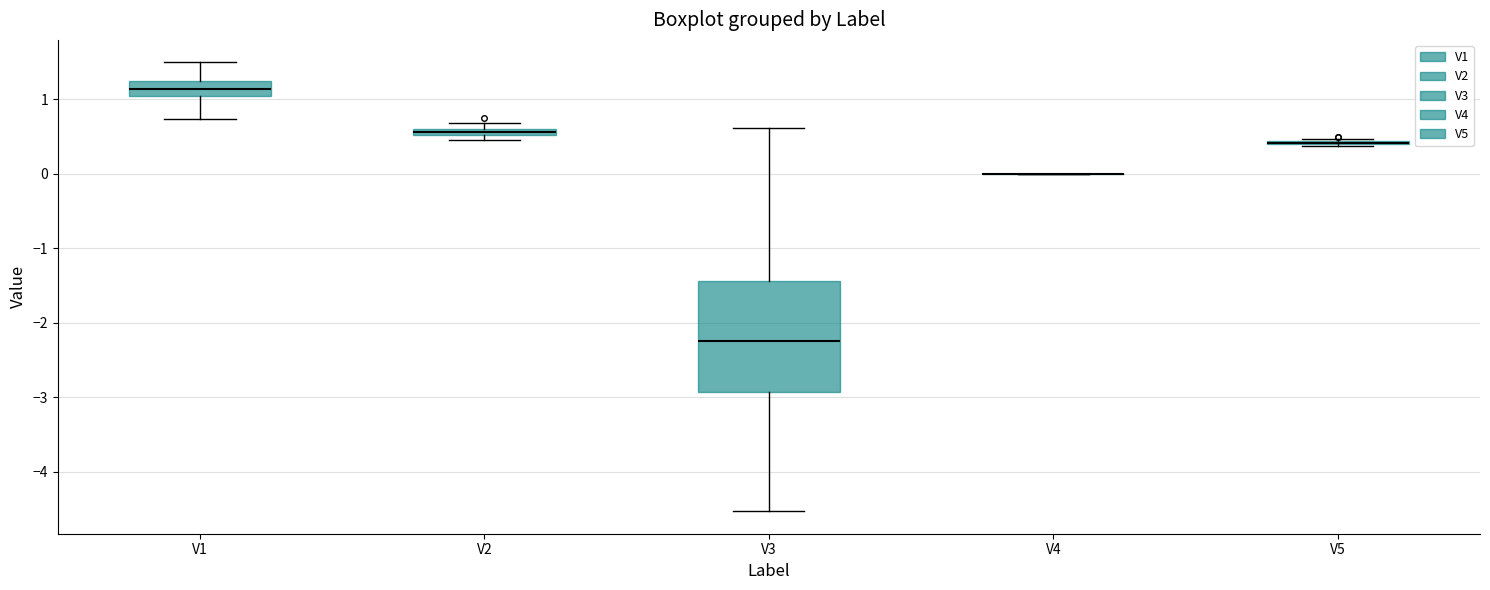

Which box is the tallest, from its lower edge to its upper edge?

V3